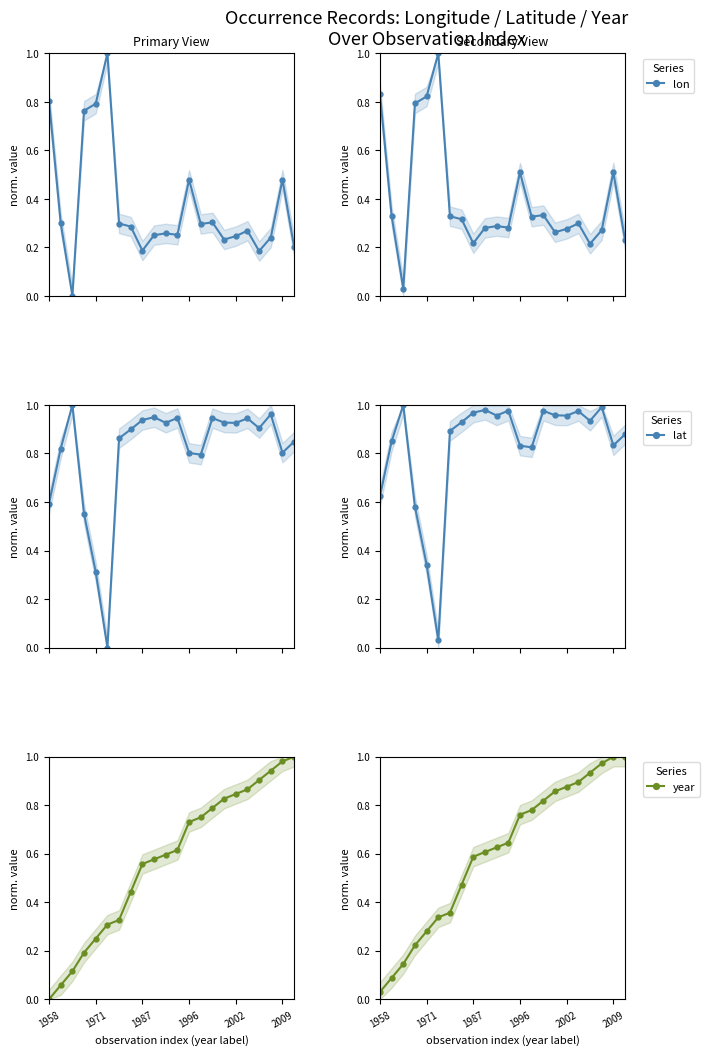

How many intersections are there between year and lon?

3